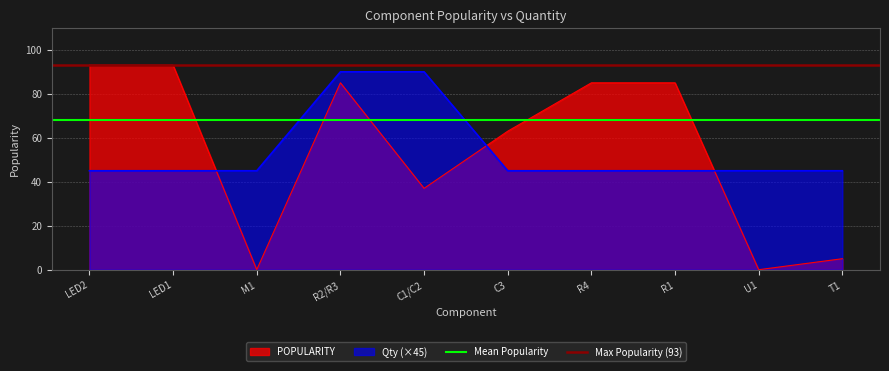

Where do POPULARITY and Qty (×45) first cross each other?

LED1 and M1